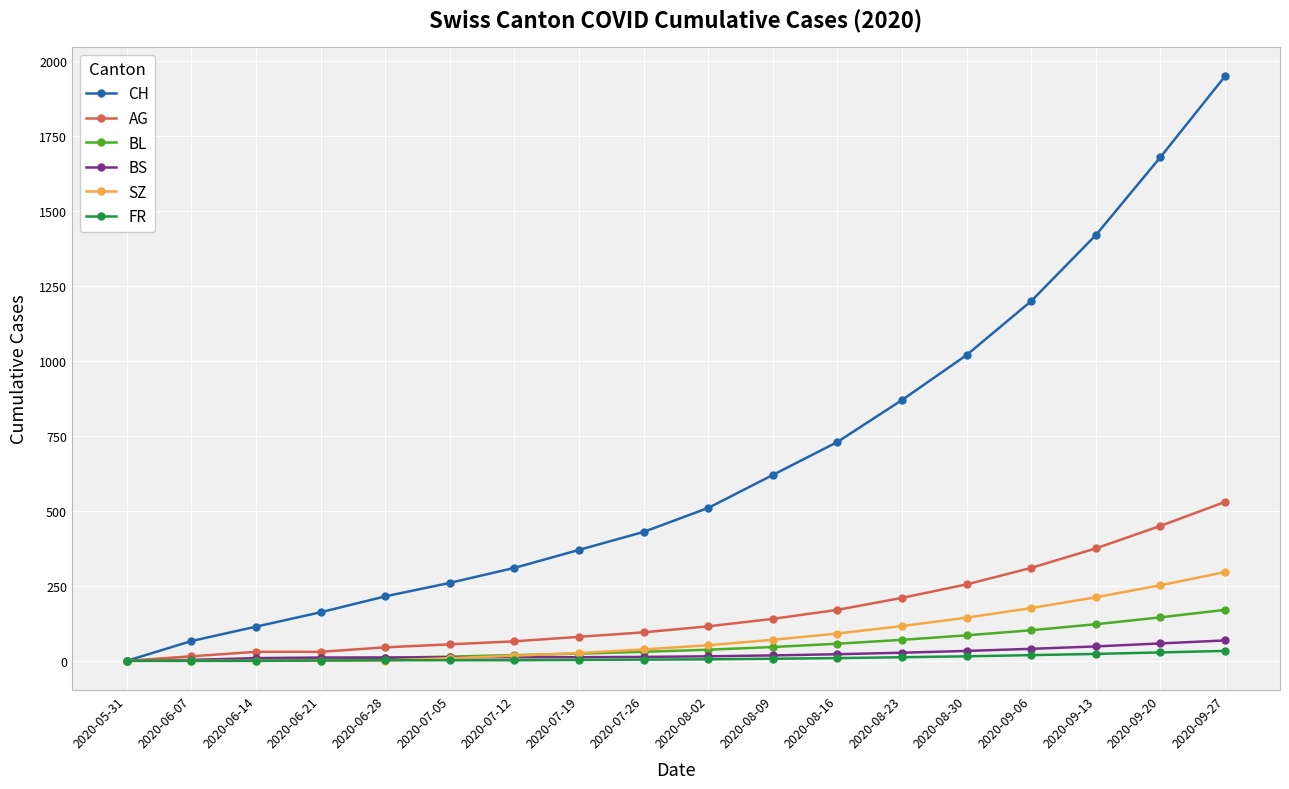

Which category has the highest value in the AG series?

2020-09-27